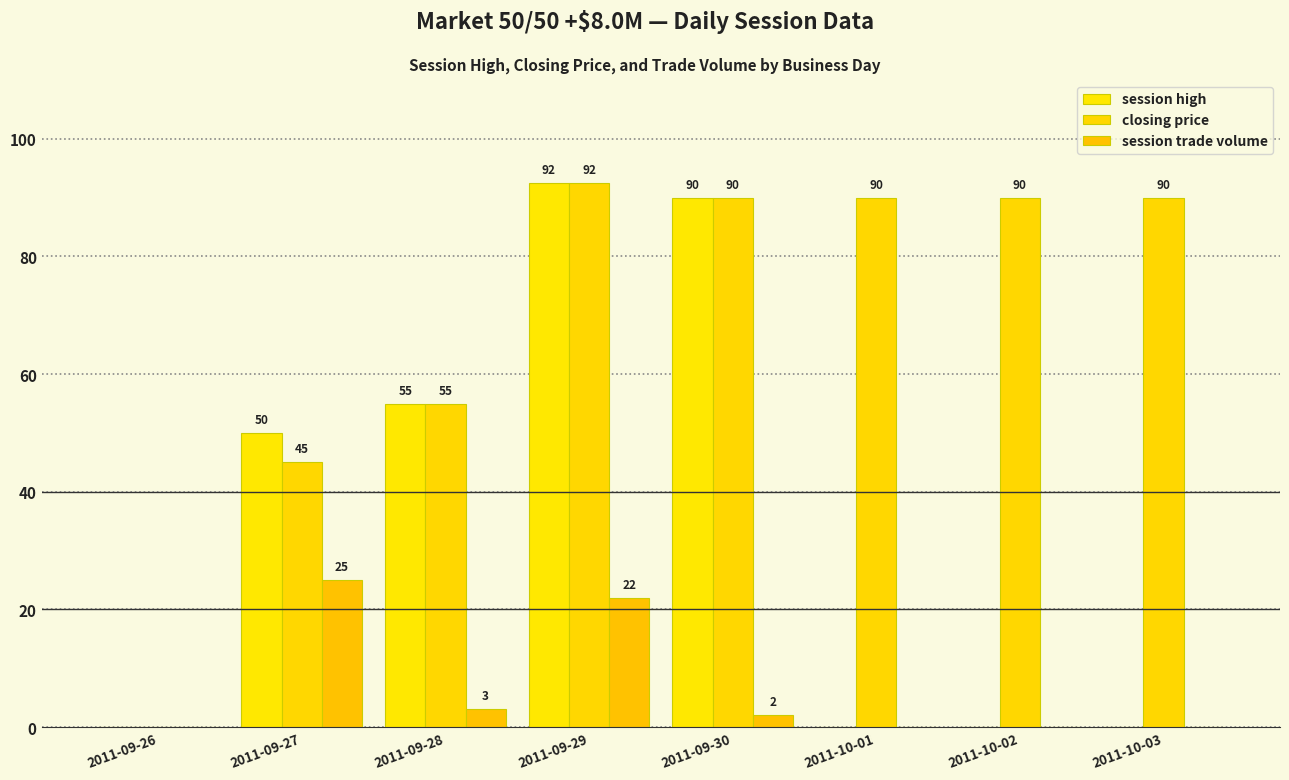

Which series has the widest spread of values?

session high